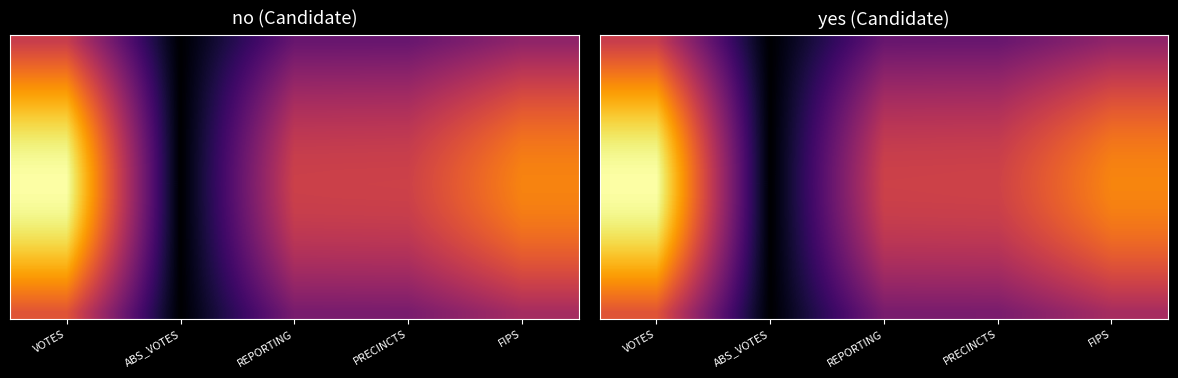

What is the difference between the highest and lowest values at REPORTING?

3.9